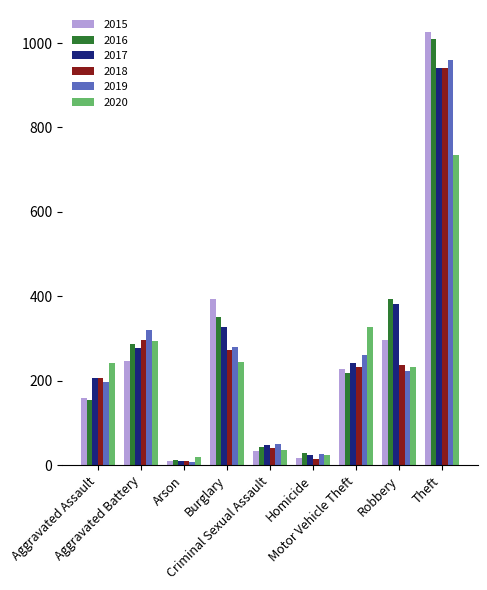

What is the difference between the second highest and second lowest values in the 2018 series?

282